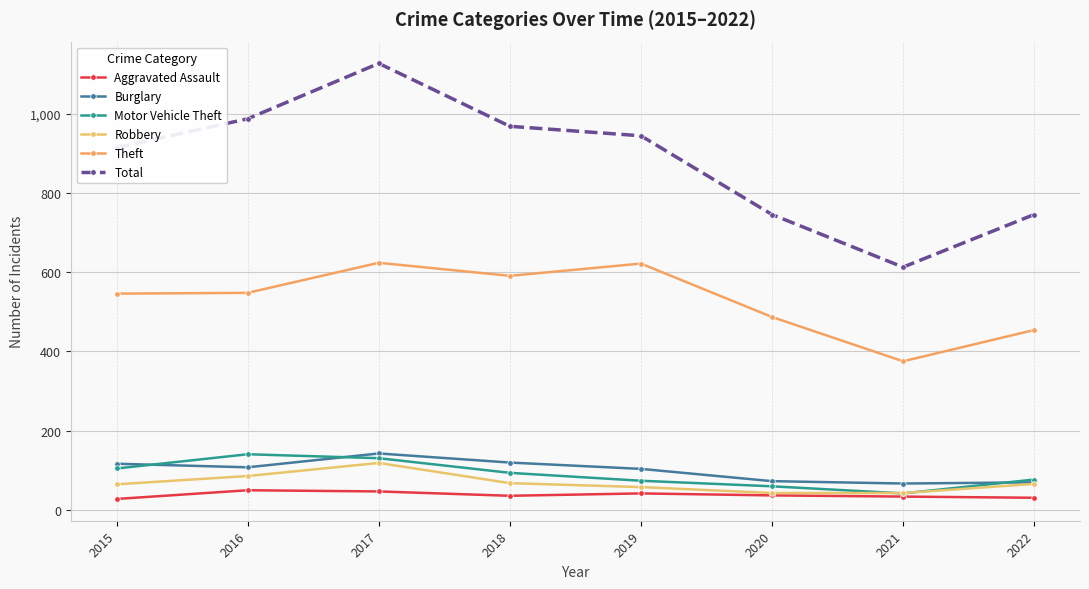

How many interior local peaks does the Theft series have?

2